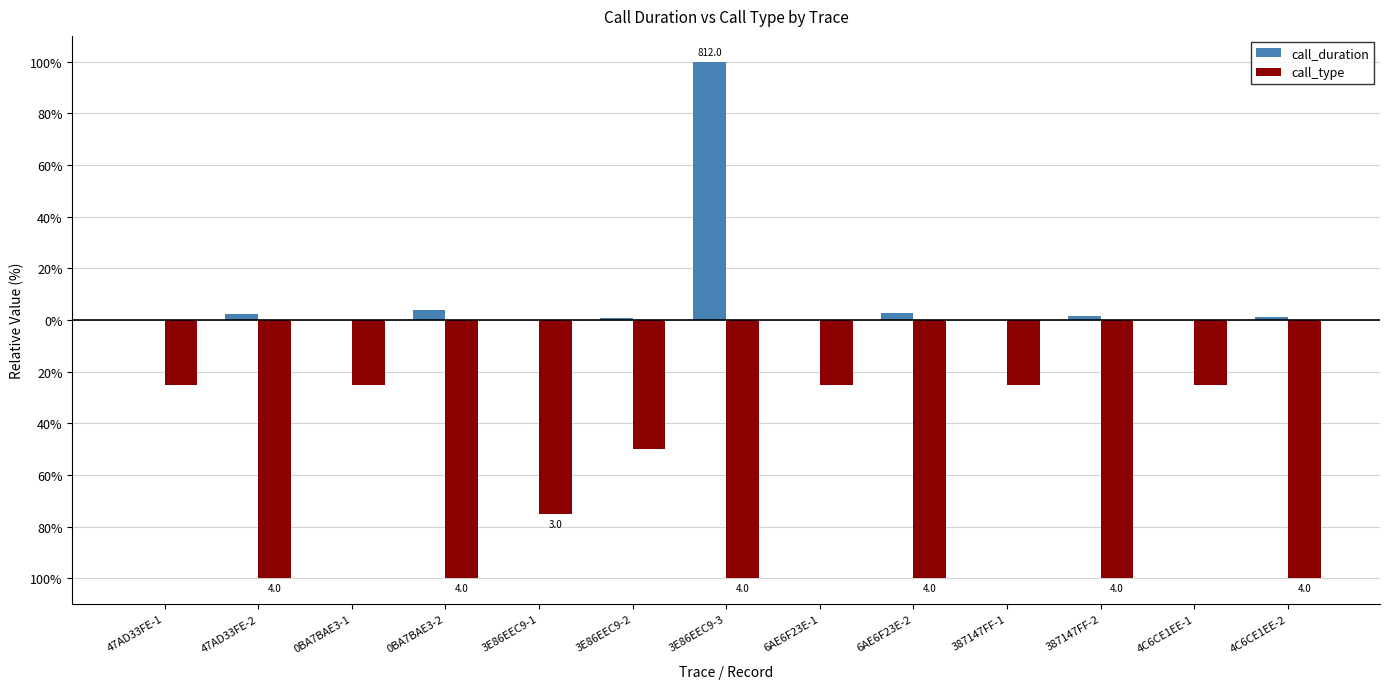

What is the value of the call_type bar at the 8th from the left?

-25.0